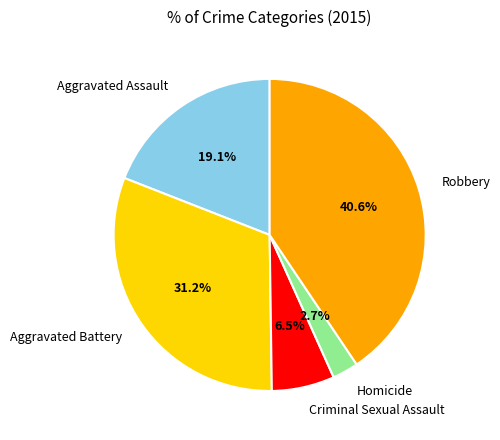

What percentage is NOT represented by Criminal Sexual Assault?

93.5%